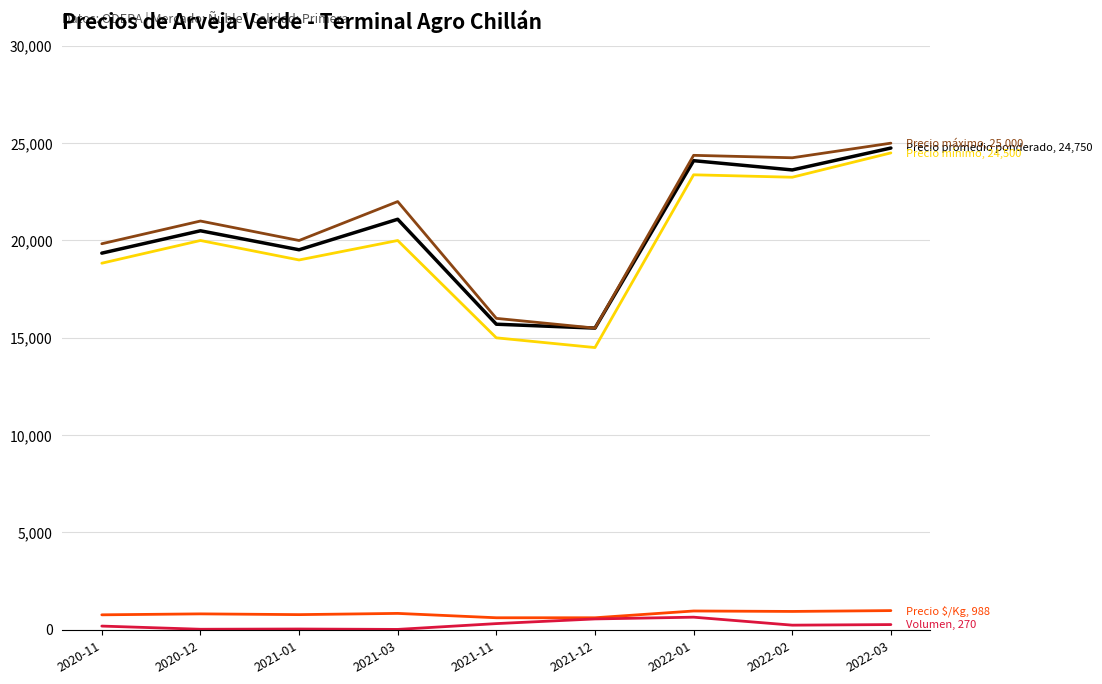

Is this an area chart (filled region under the line)?

No